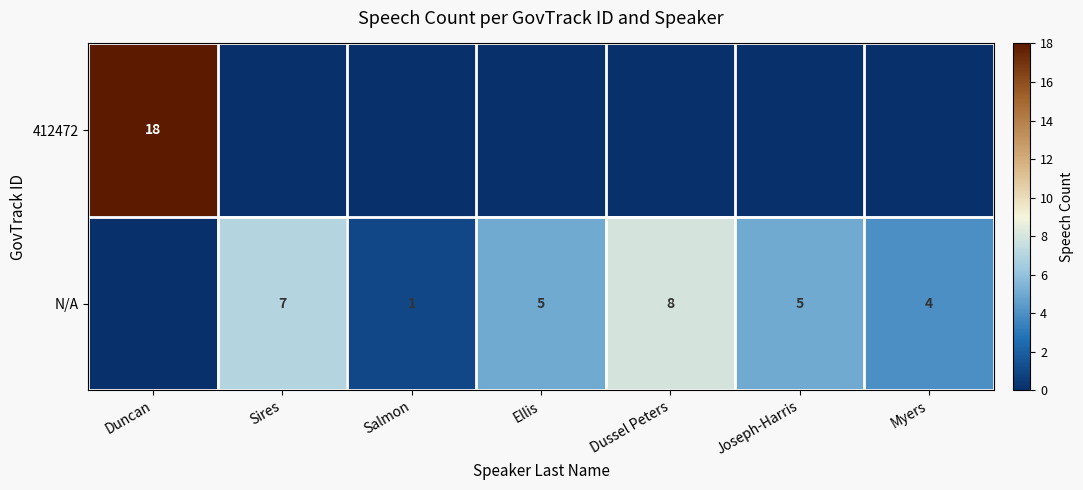

The value of N/A at Ellis is 8. True or false?

False